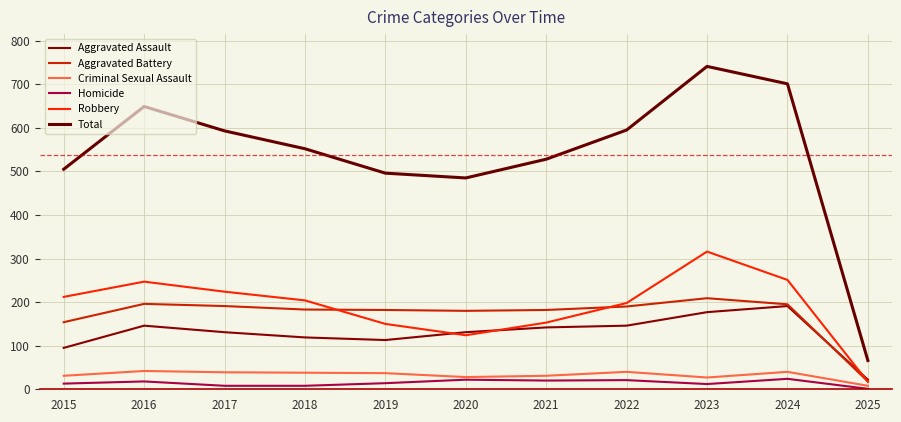

Between 2018 and 2023, which series saw the biggest shift?

Total